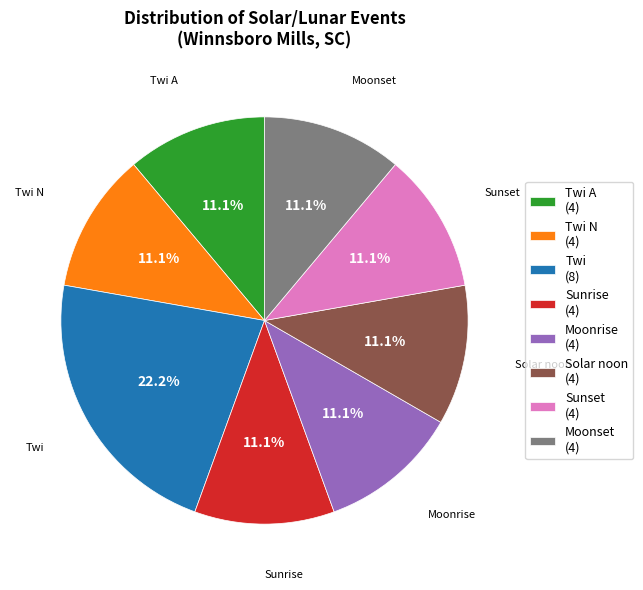

Does Sunrise account for over 50% of the chart?

No